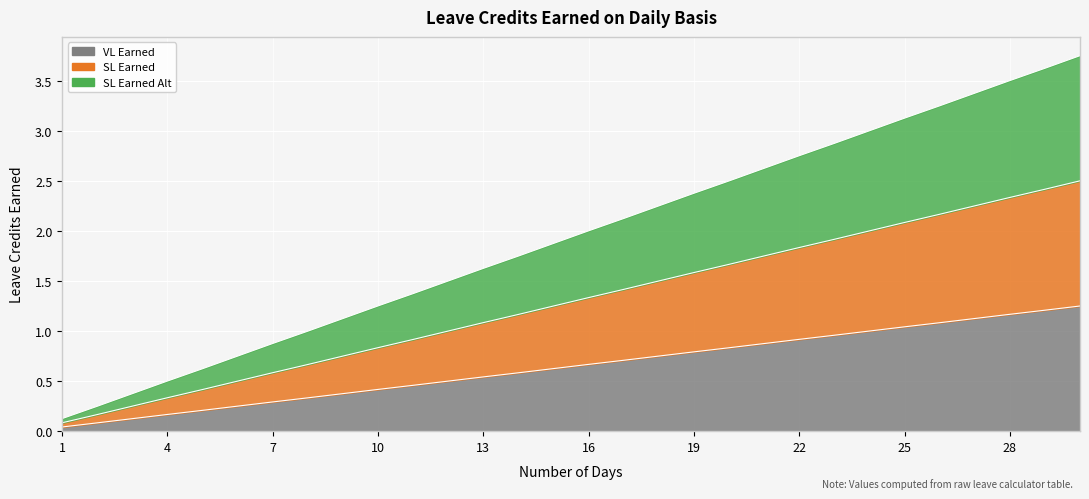

How many series are shown in this chart?

3